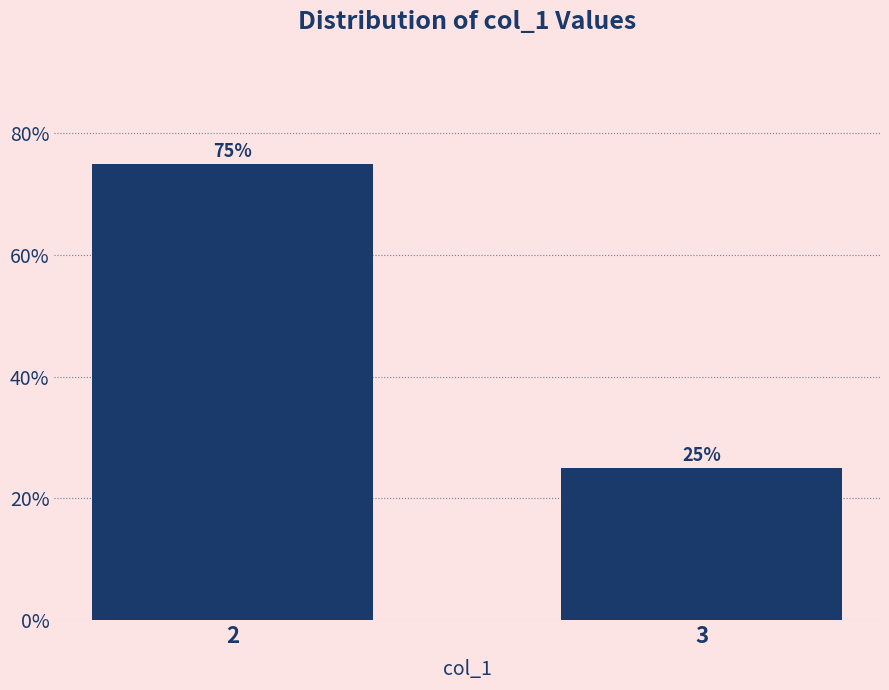

Reading left to right, extract all data points from this chart.

75	25